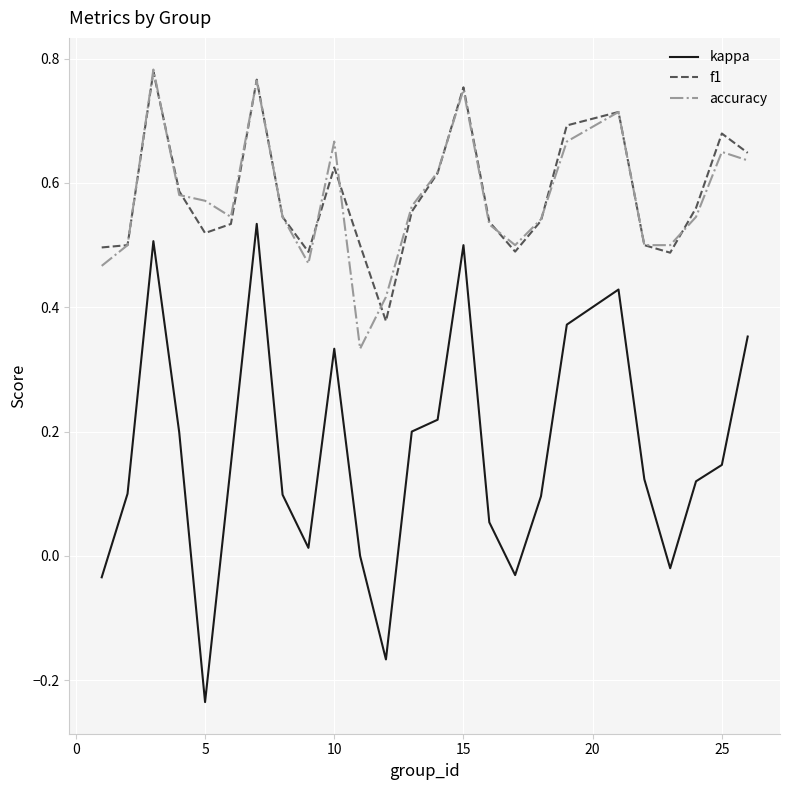

True or false: kappa and f1 intersect in this chart.

False